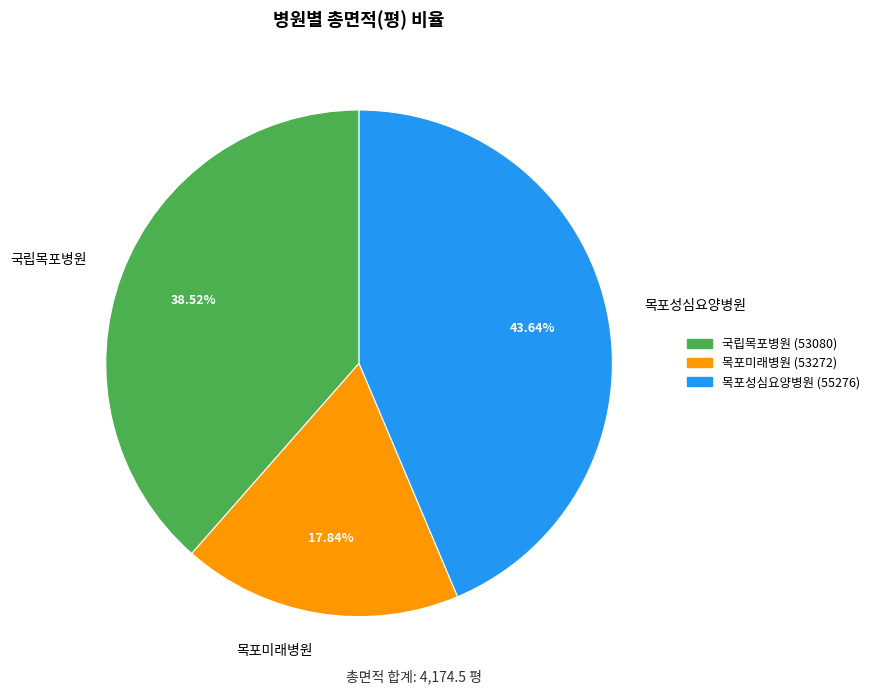

To the nearest percent, what is the difference between the largest and smallest slice percentages?

26%